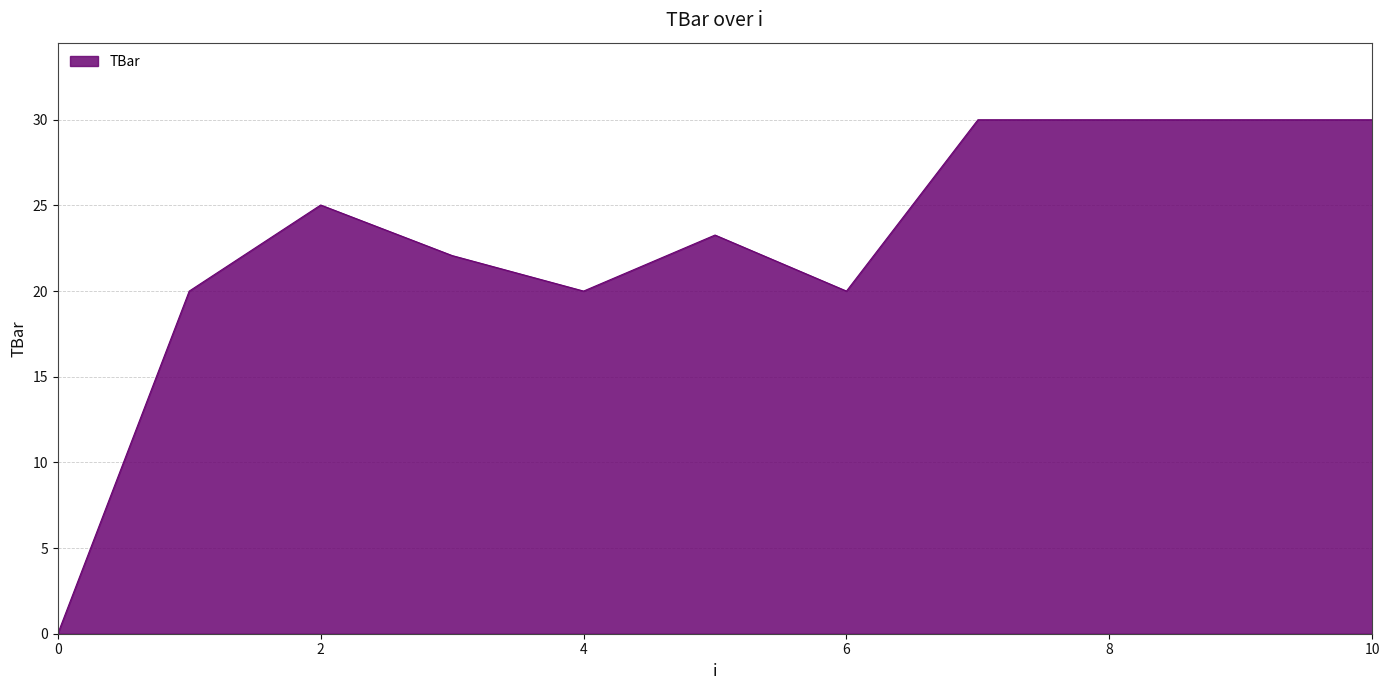

What is the greatest value displayed?

30.0